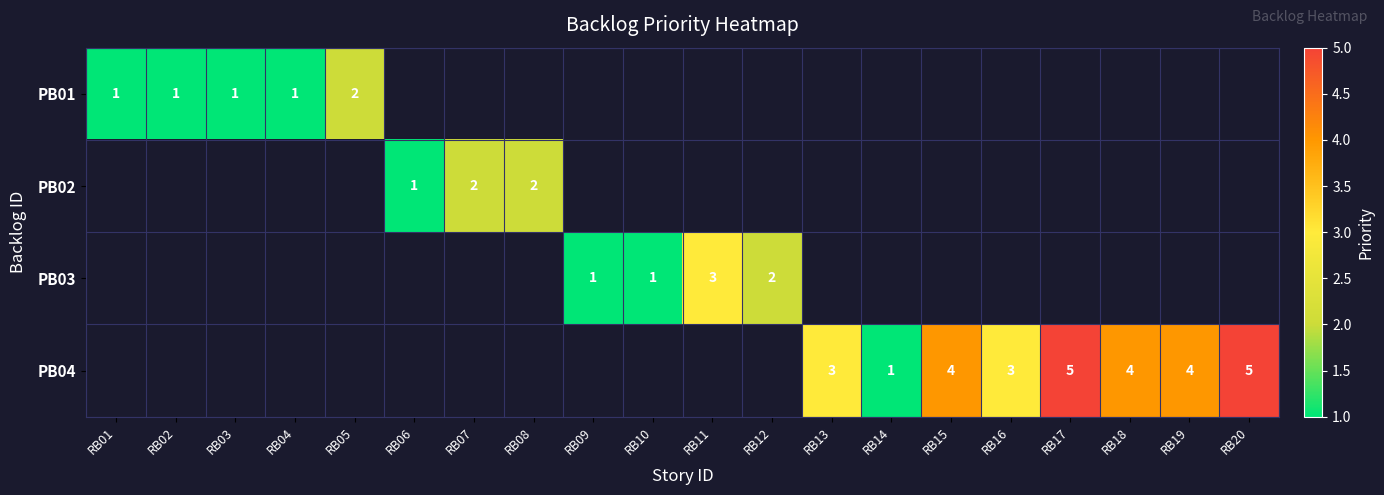

Is the value of PB02 at RB17 greater than the value of PB03 at RB01?

No